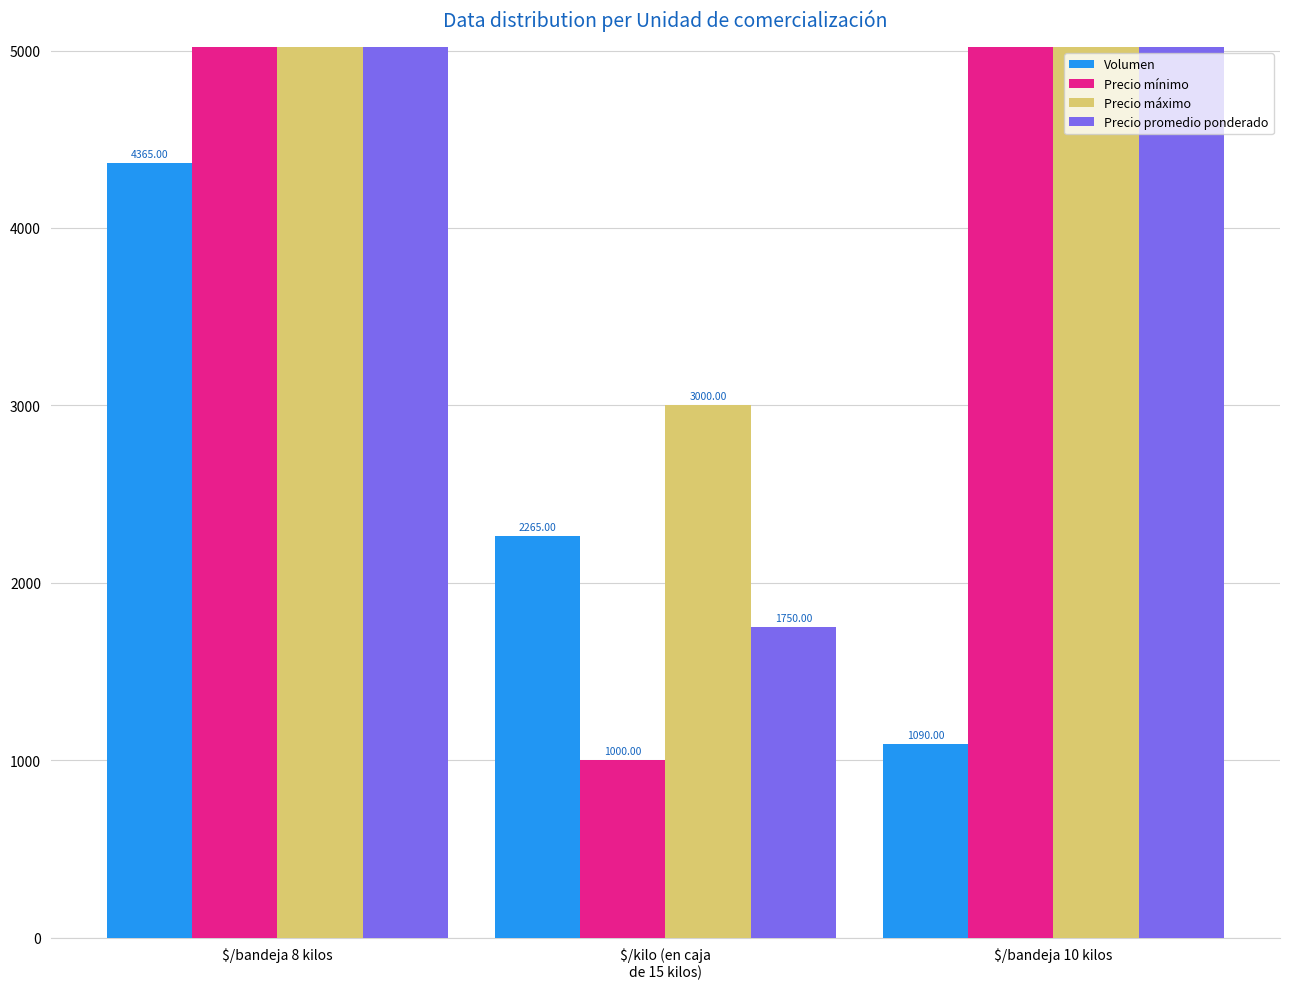

What is the sum of all Precio promedio ponderado values?

46750